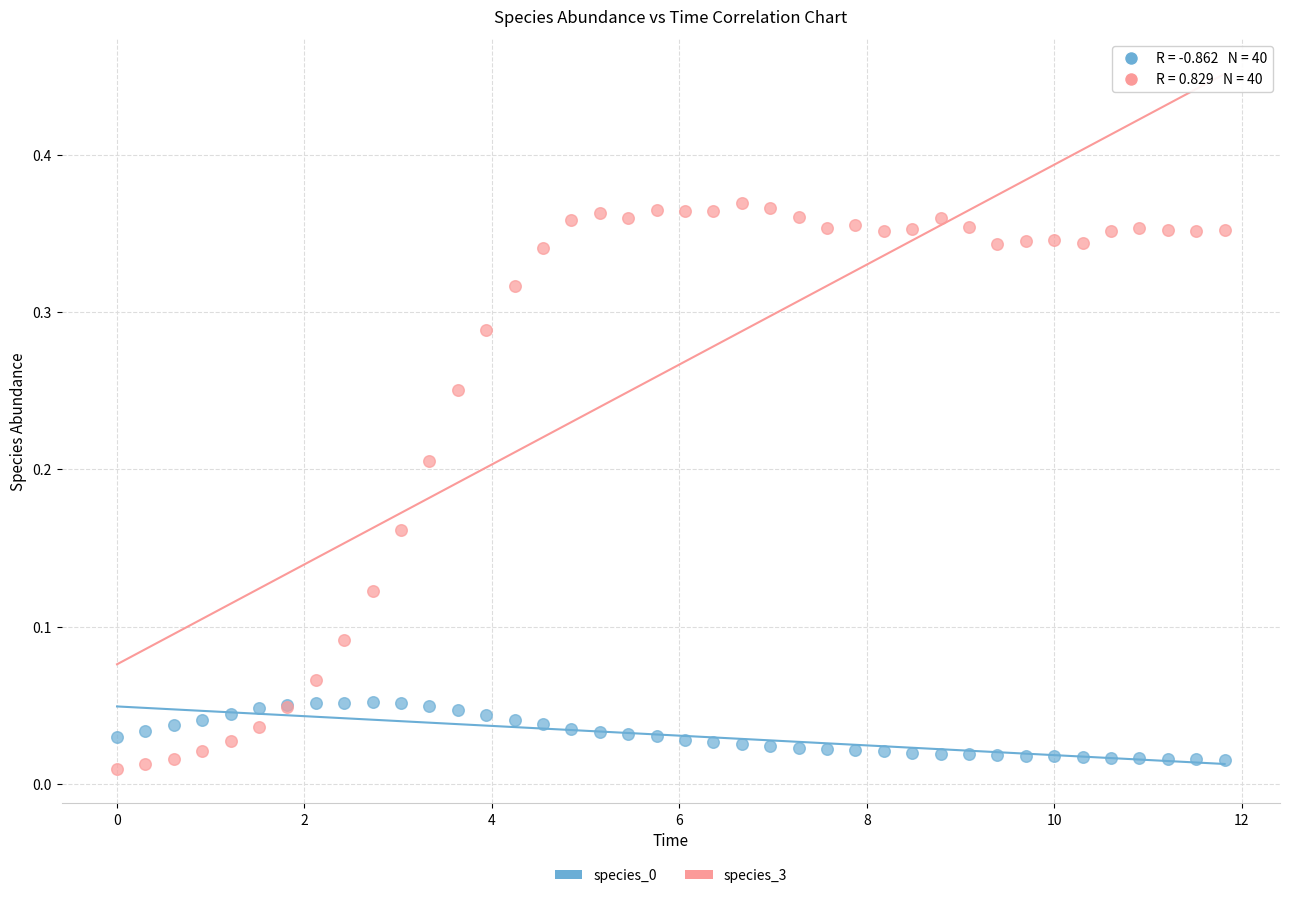

What is the X range (max minus min) for the scatter plot?

11.8